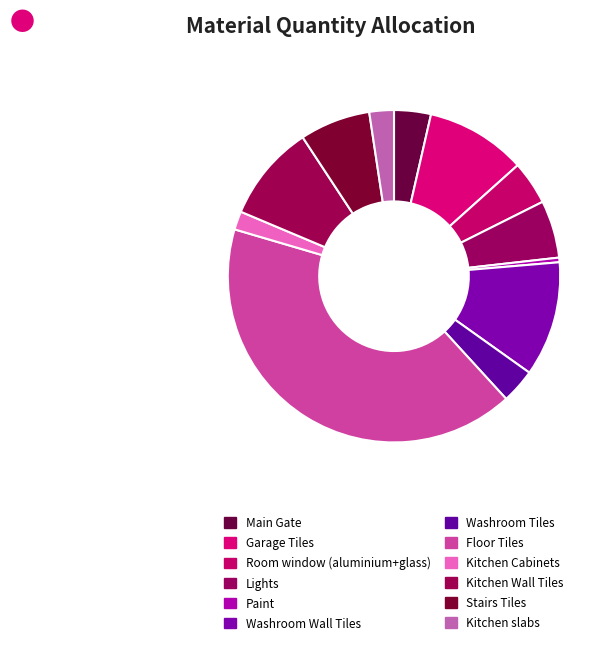

Is it true that Kitchen Cabinets is 1% of the pie?

False